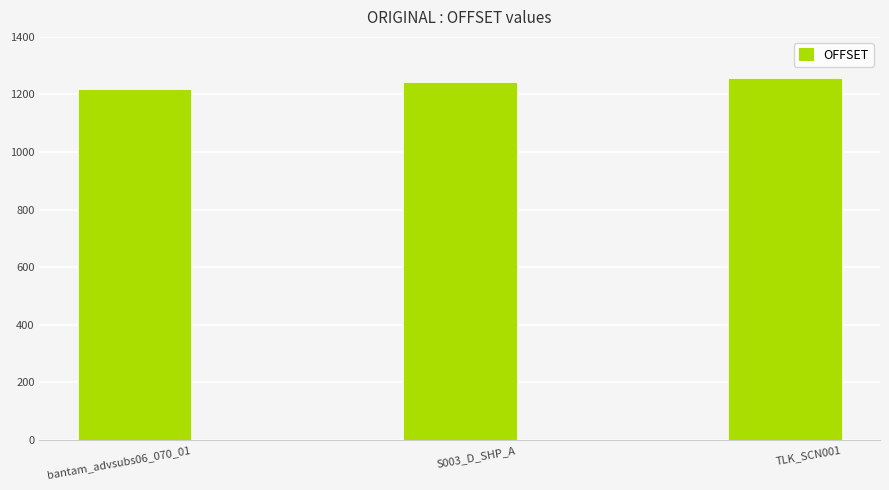

Reading left to right, list all the values displayed in this chart.

bantam_advsubs06_070_01=1220	S003_D_SHP_A=1244	TLK_SCN001=1257